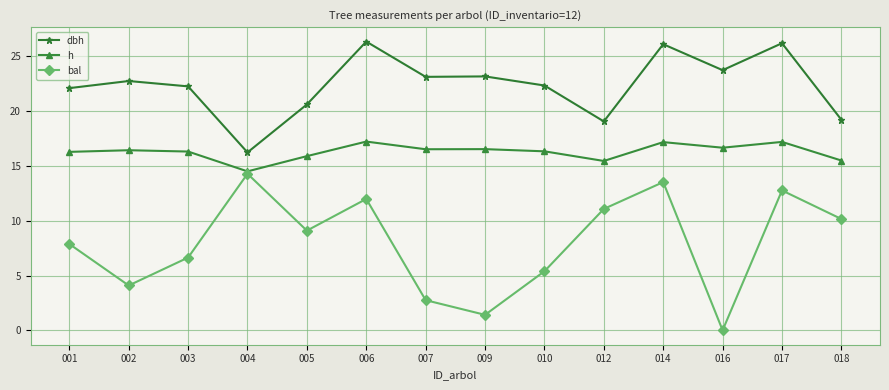

What is the difference between the second highest and minimum values in the h series?

2.7